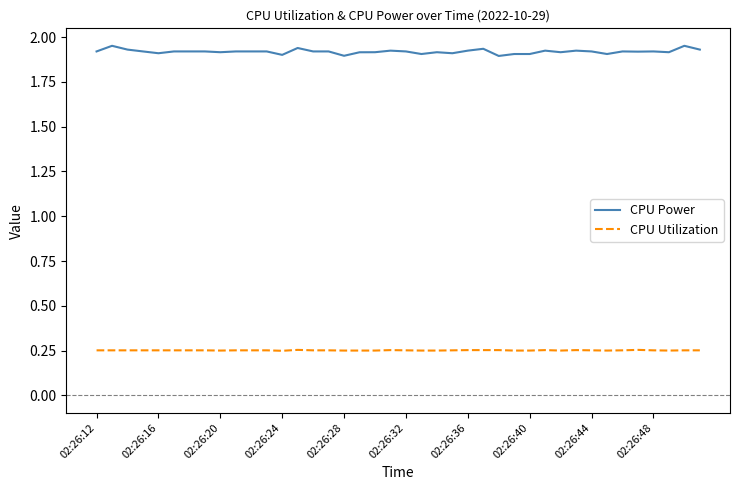

True or false: CPU Power and CPU Utilization intersect in this chart.

False